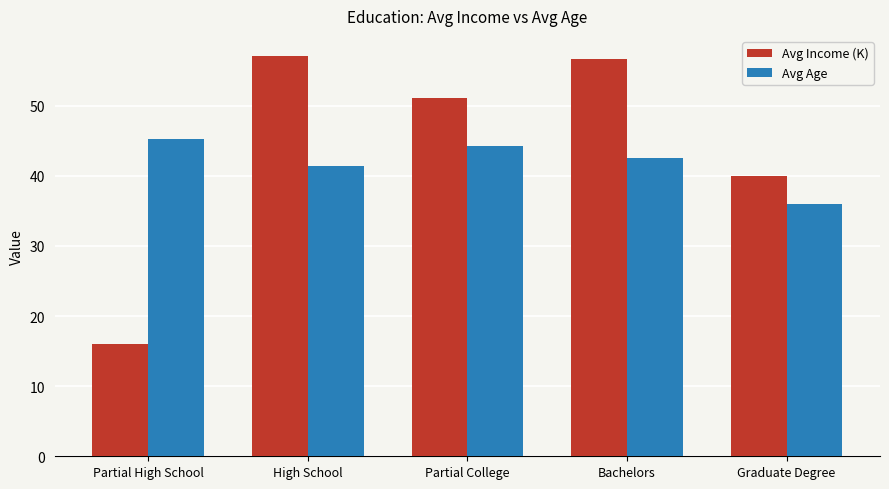

Is the value of Avg Income (K) at Partial College greater than the value of Avg Age at Graduate Degree?

Yes